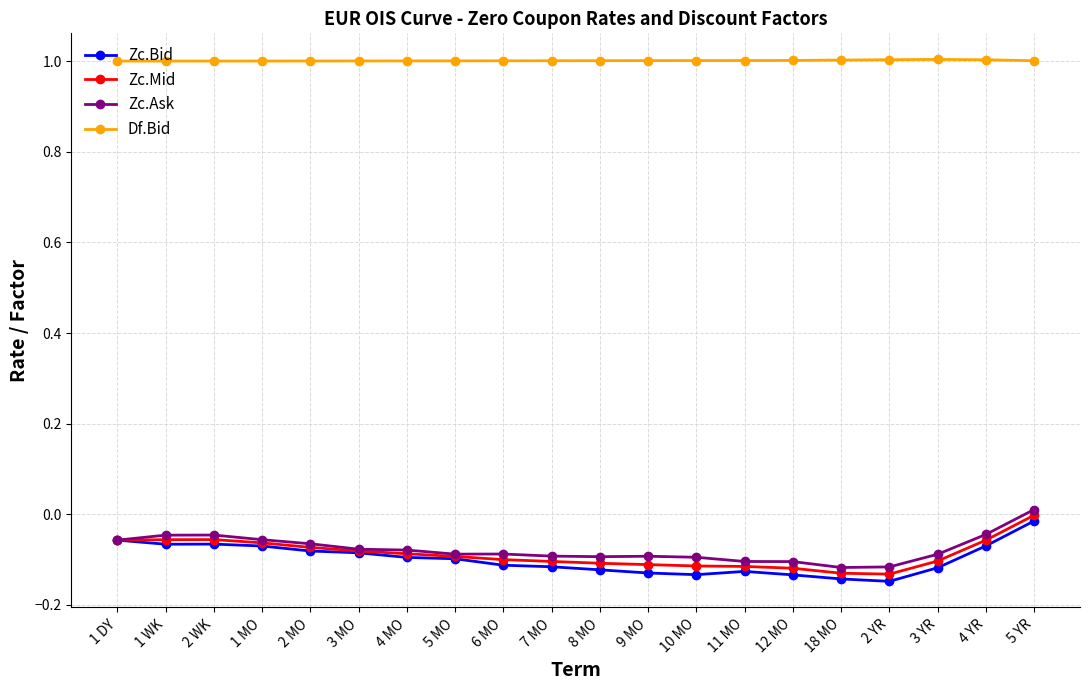

Is it true that Df.Bid equals 1.0 at 8 MO?

True